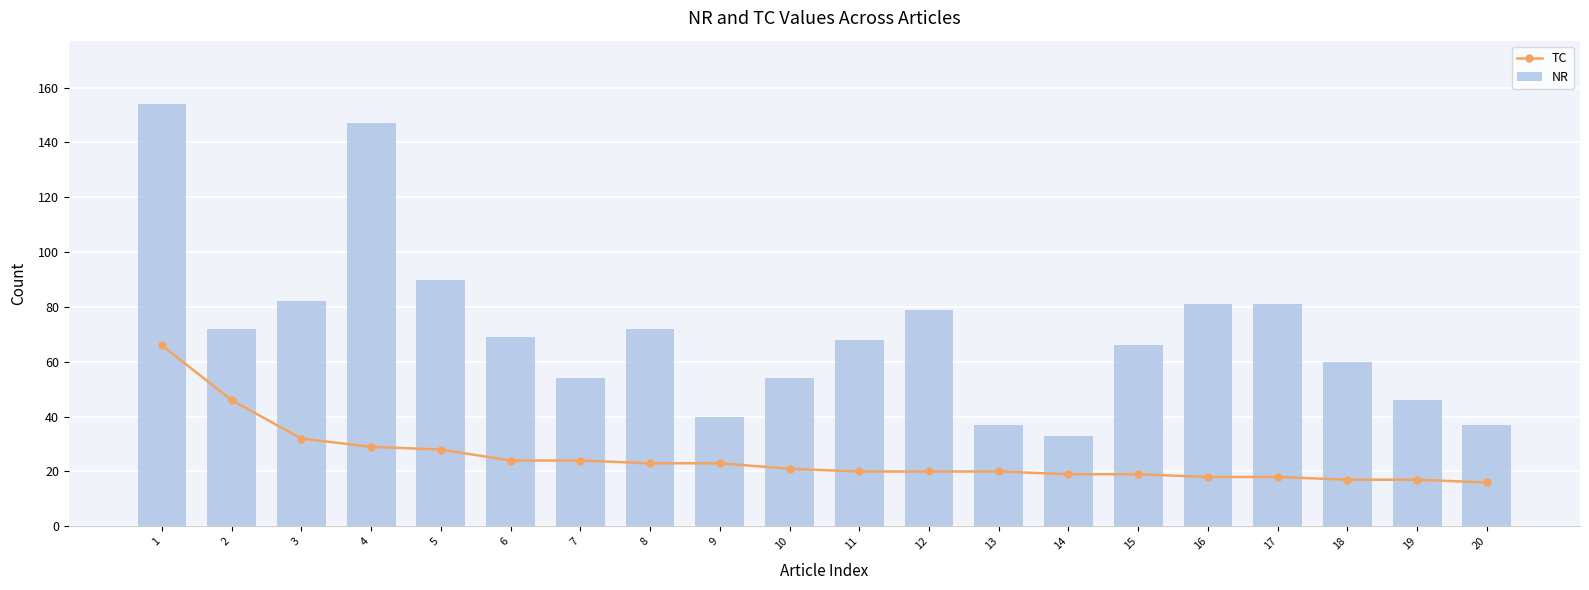

What is the sum of all NR values?

1422